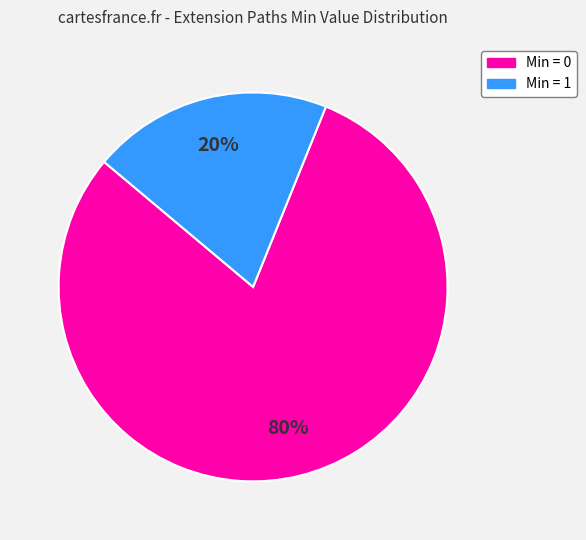

Is there any slice that represents more than half of the pie?

Yes